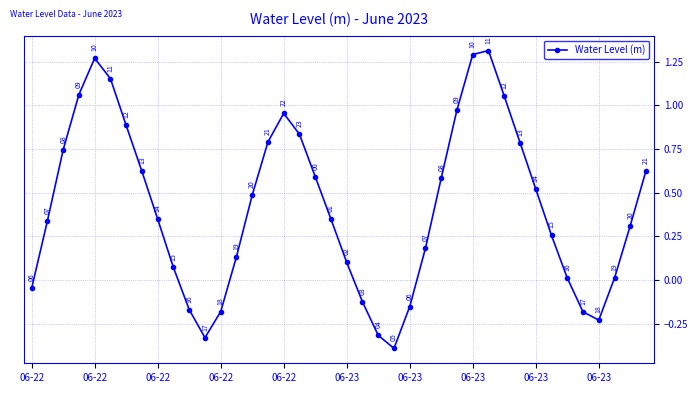

Does the chart have visible grid lines?

Yes